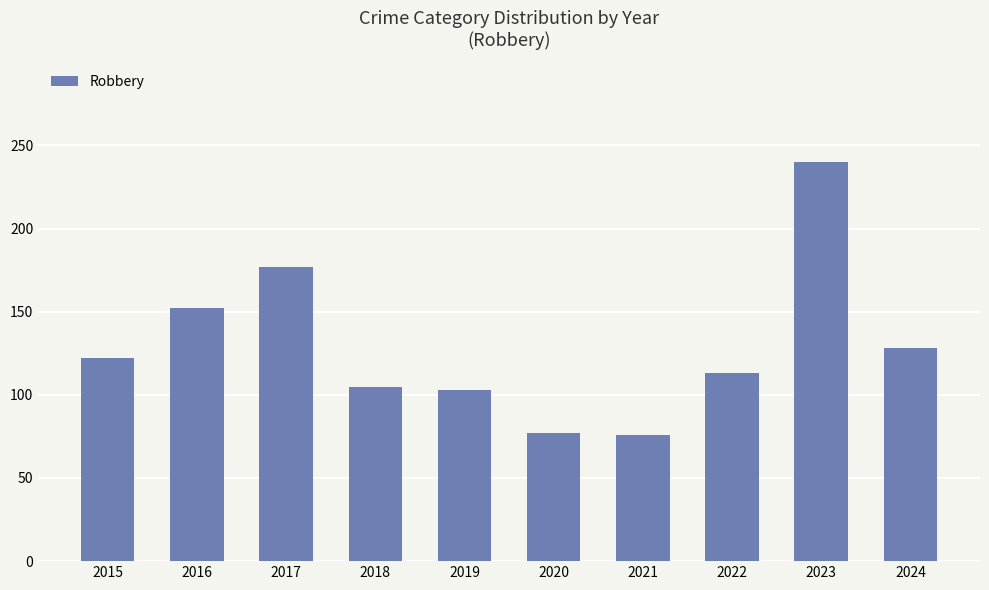

What is the difference between the values at 2017 and 2022?

64